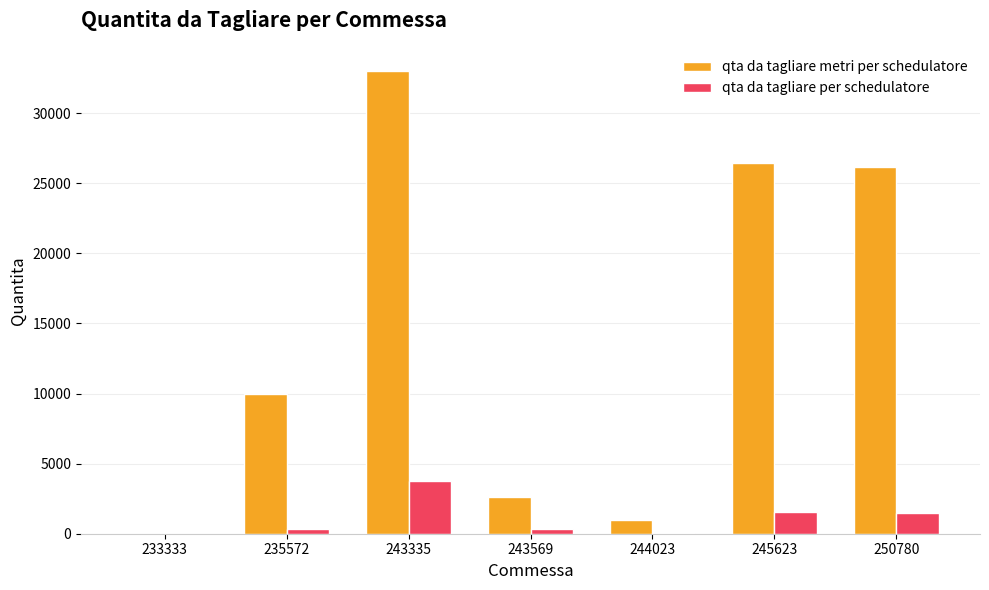

Count the number of data series in this chart.

2